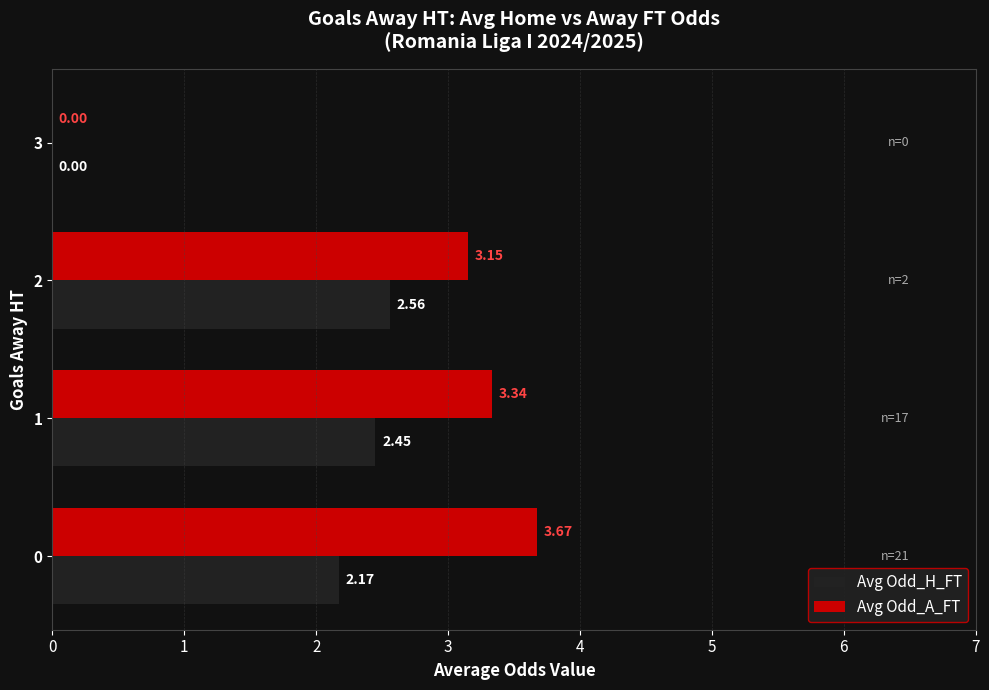

The value of Avg Odd_H_FT at 2 is 4.5. True or false?

False